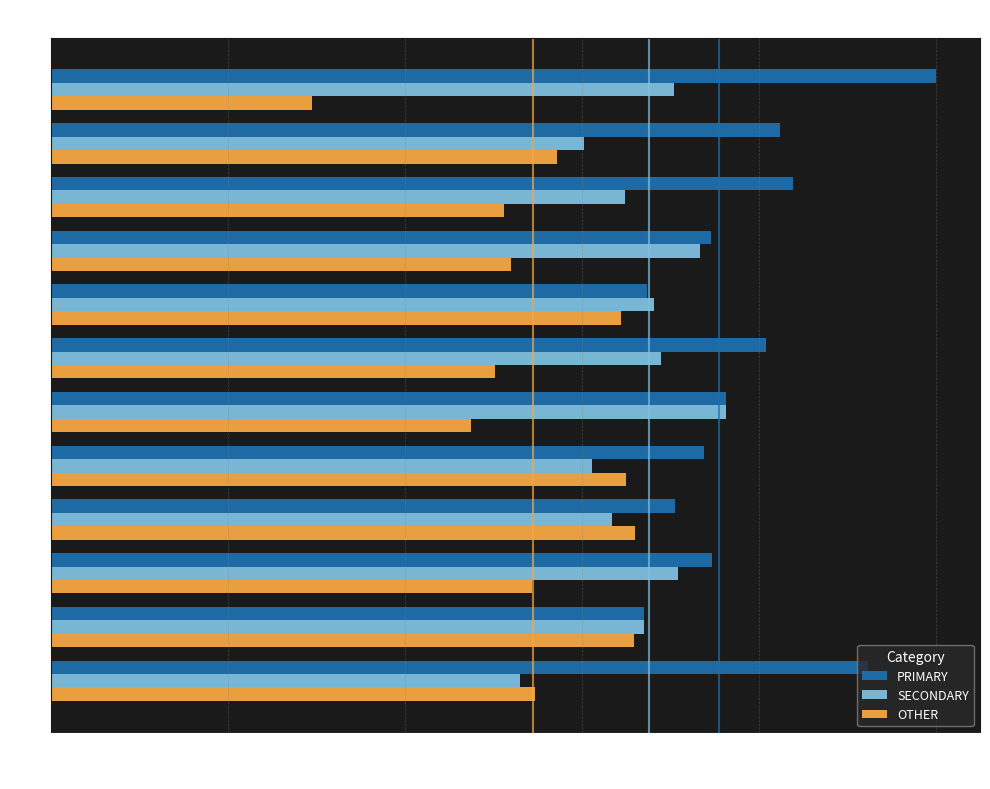

Rank the series by their average value, from lowest to highest.

OTHER, SECONDARY, PRIMARY